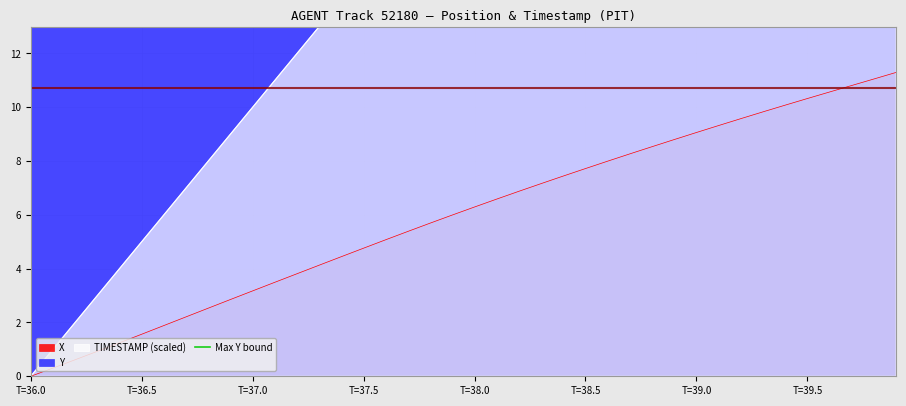

What position from the left is 36.9?

10